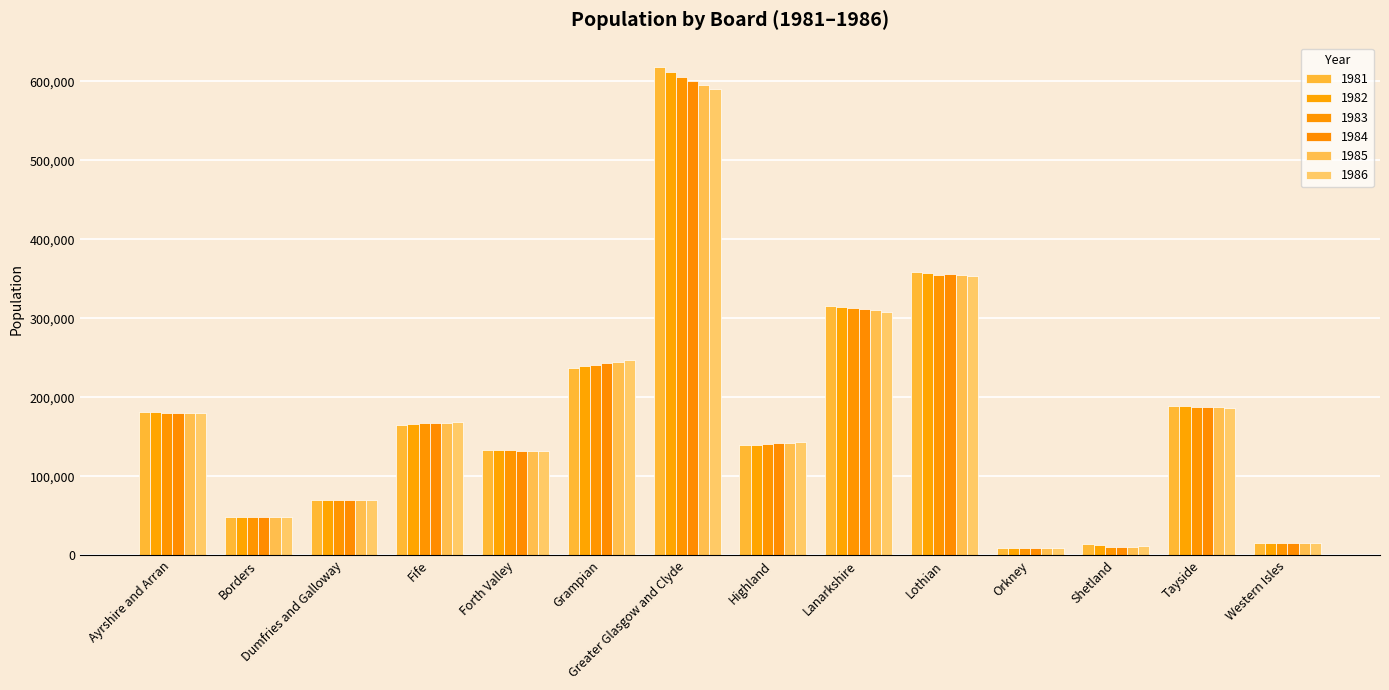

Reading left to right, extract all data points from this chart.

1981: Ayrshire and Arran=181080	Borders=48211	Dumfries and Galloway=70374	Fife=165431	Forth Valley=132735	Grampian=236527	Greater Glasgow and Clyde=618095	Highland=139898	Lanarkshire=315654	Lothian=358240	Orkney=9481	Shetland=14465	Tayside=188925	Western Isles=15744
1982: Ayrshire and Arran=180703	Borders=48180	Dumfries and Galloway=70347	Fife=166029	Forth Valley=132652	Grampian=239155	Greater Glasgow and Clyde=612416	Highland=140125	Lanarkshire=314202	Lothian=357373	Orkney=9395	Shetland=12414	Tayside=188639	Western Isles=15705
1983: Ayrshire and Arran=180362	Borders=48230	Dumfries and Galloway=70376	Fife=167005	Forth Valley=132572	Grampian=241441	Greater Glasgow and Clyde=605882	Highland=140896	Lanarkshire=313294	Lothian=355244	Orkney=9442	Shetland=10748	Tayside=187919	Western Isles=15664
1984: Ayrshire and Arran=180168	Borders=48314	Dumfries and Galloway=70395	Fife=167734	Forth Valley=132467	Grampian=243038	Greater Glasgow and Clyde=600075	Highland=141636	Lanarkshire=311958	Lothian=355756	Orkney=9432	Shetland=10768	Tayside=187309	Western Isles=15573
1985: Ayrshire and Arran=179684	Borders=48528	Dumfries and Galloway=70415	Fife=167772	Forth Valley=132122	Grampian=245141	Greater Glasgow and Clyde=594907	Highland=142498	Lanarkshire=310125	Lothian=355140	Orkney=9439	Shetland=10931	Tayside=187326	Western Isles=15486
1986: Ayrshire and Arran=179713	Borders=48560	Dumfries and Galloway=70247	Fife=168065	Forth Valley=131839	Grampian=246796	Greater Glasgow and Clyde=590136	Highland=143029	Lanarkshire=307912	Lothian=353461	Orkney=9357	Shetland=11053	Tayside=186680	Western Isles=15463